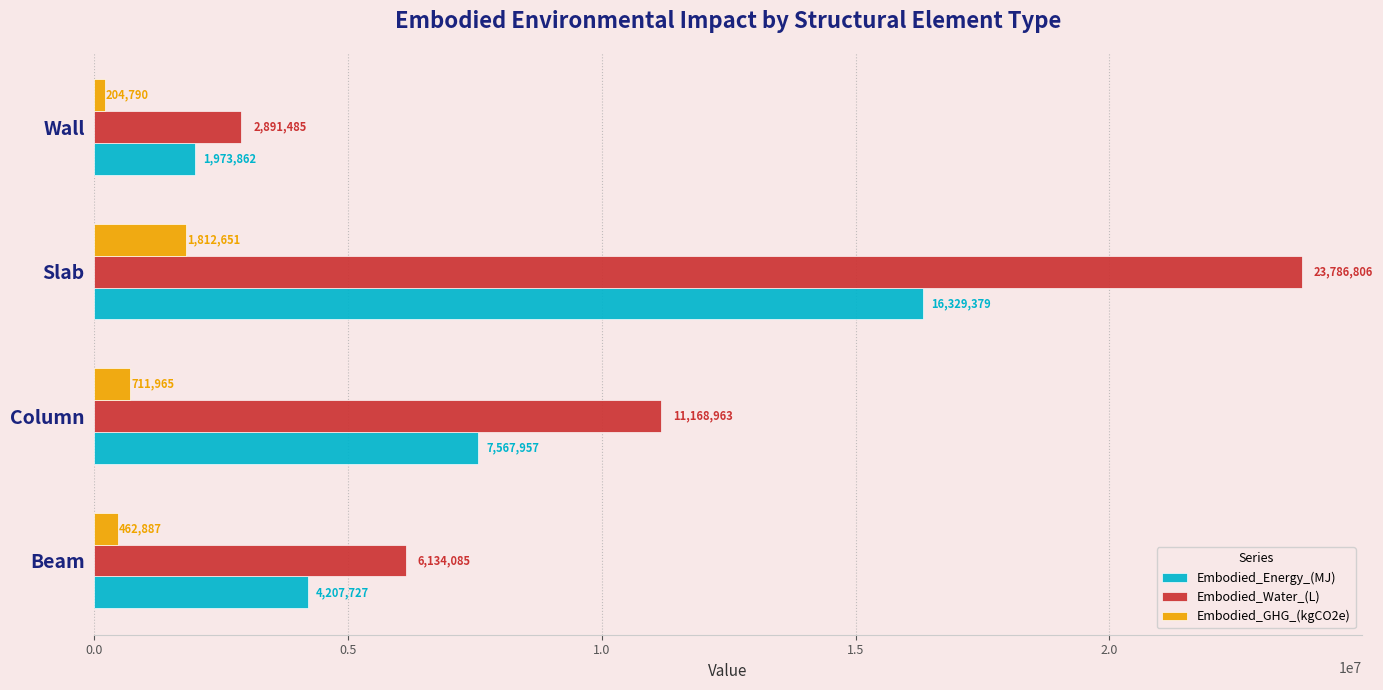

Is it true that Embodied_Energy_(MJ) equals 13111579.9 at Column?

False